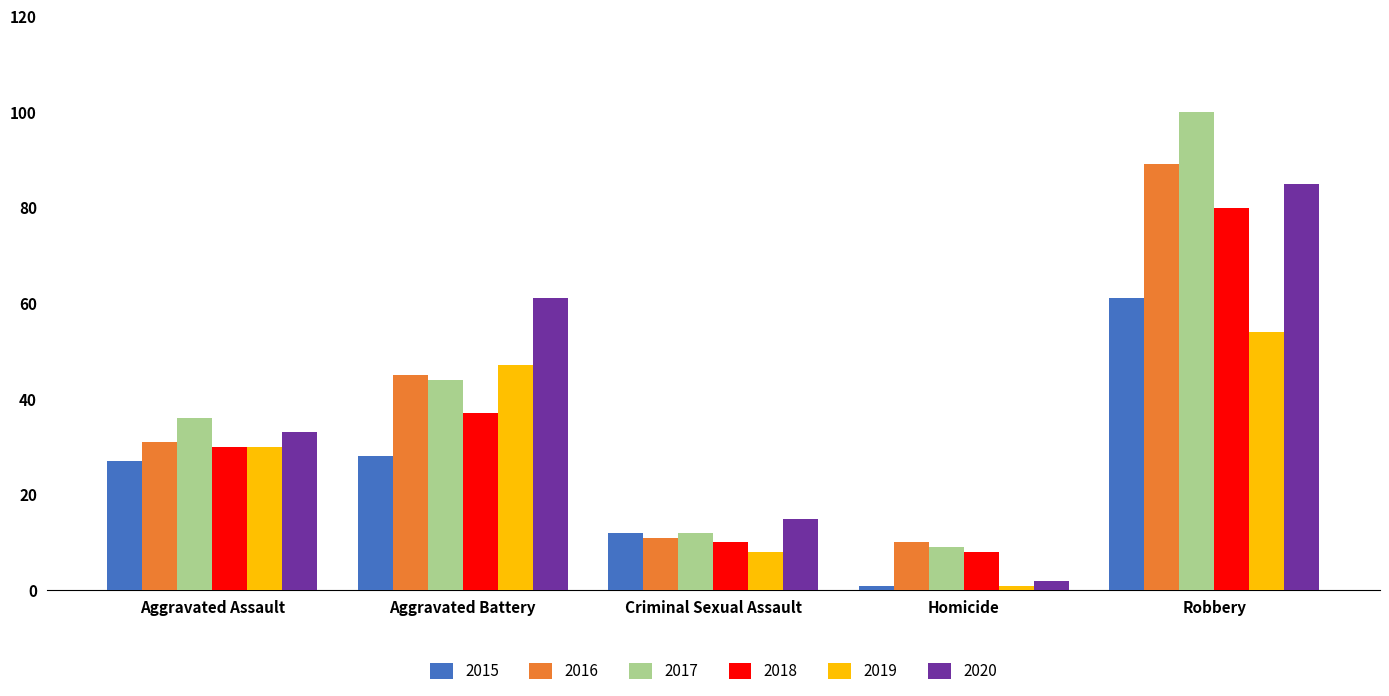

What is the label of the 4th bar from the left?

Homicide